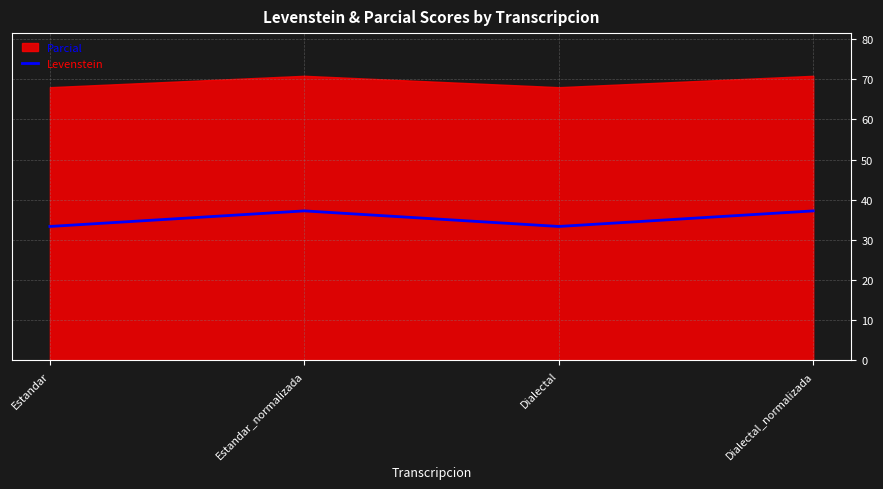

At which category does the chart reach its peak across all series?

Estandar_normalizada